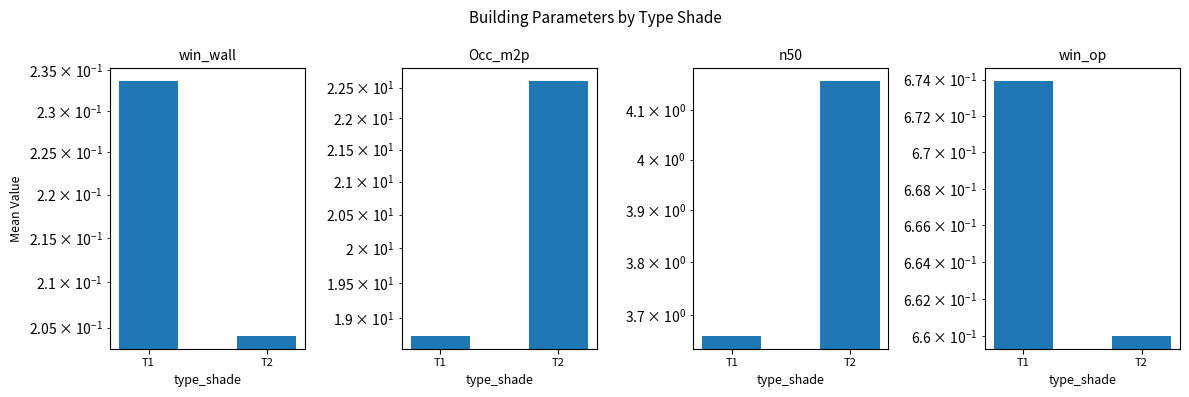

What is the greatest value displayed?

22.6